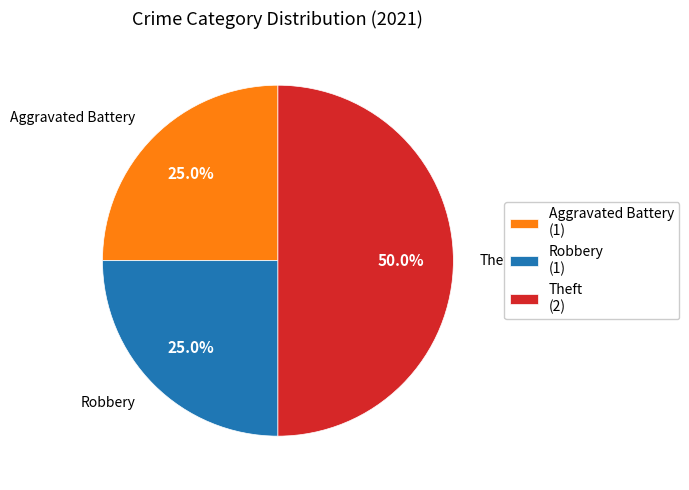

Combined, what portion of the pie is Robbery (1) and Aggravated Battery (1)?

50.0%